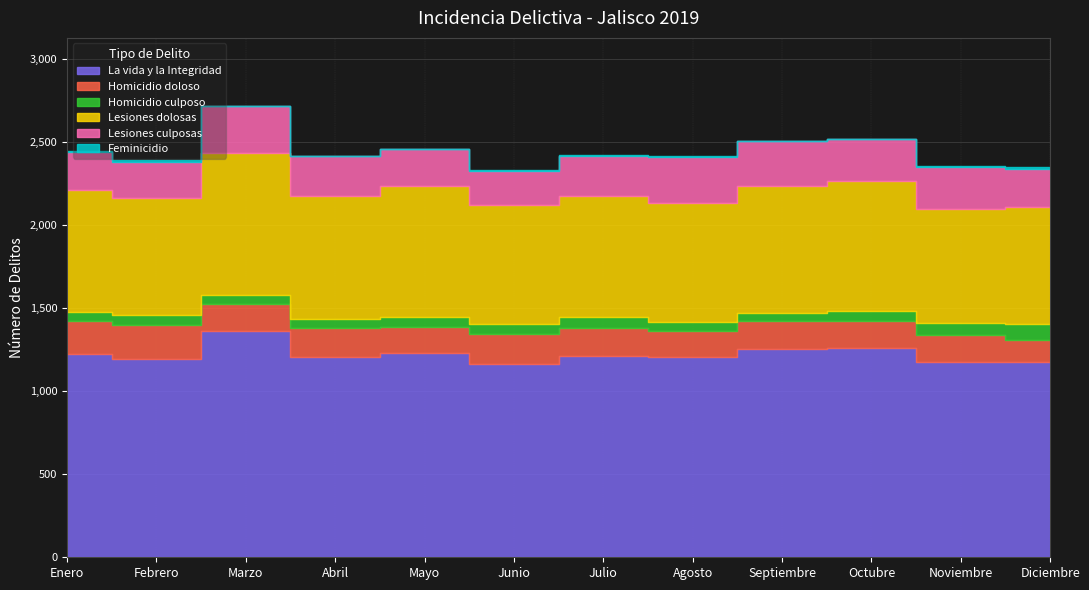

True or false: Lesiones culposas has more than 2 points higher than both neighbors.

True